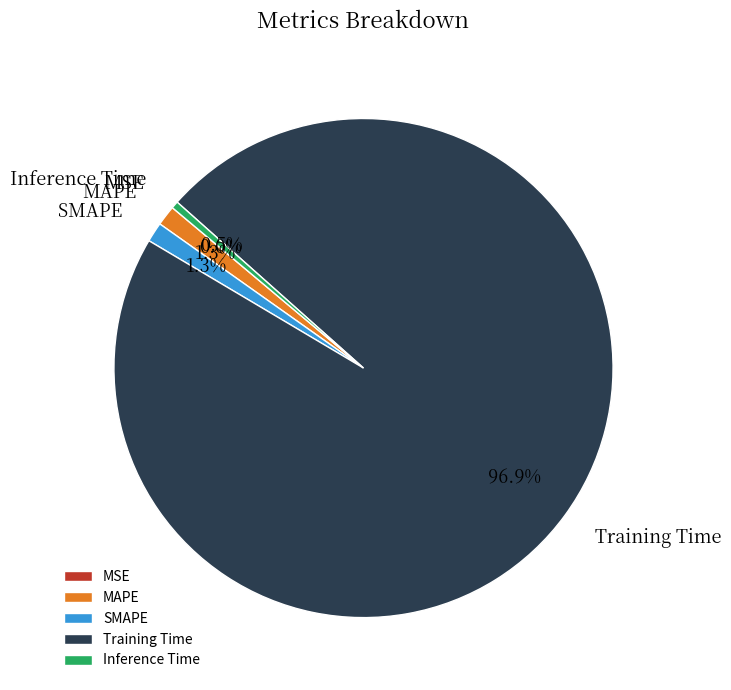

Which category has the biggest portion of the pie?

Training Time